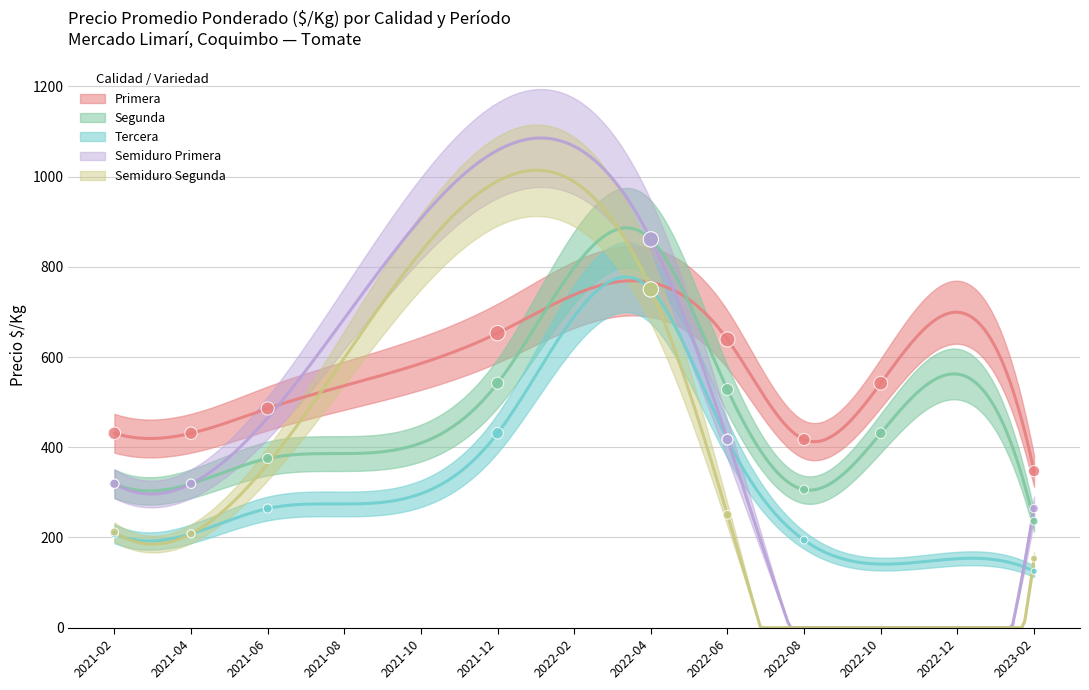

Which series has the largest total across all categories?

Primera